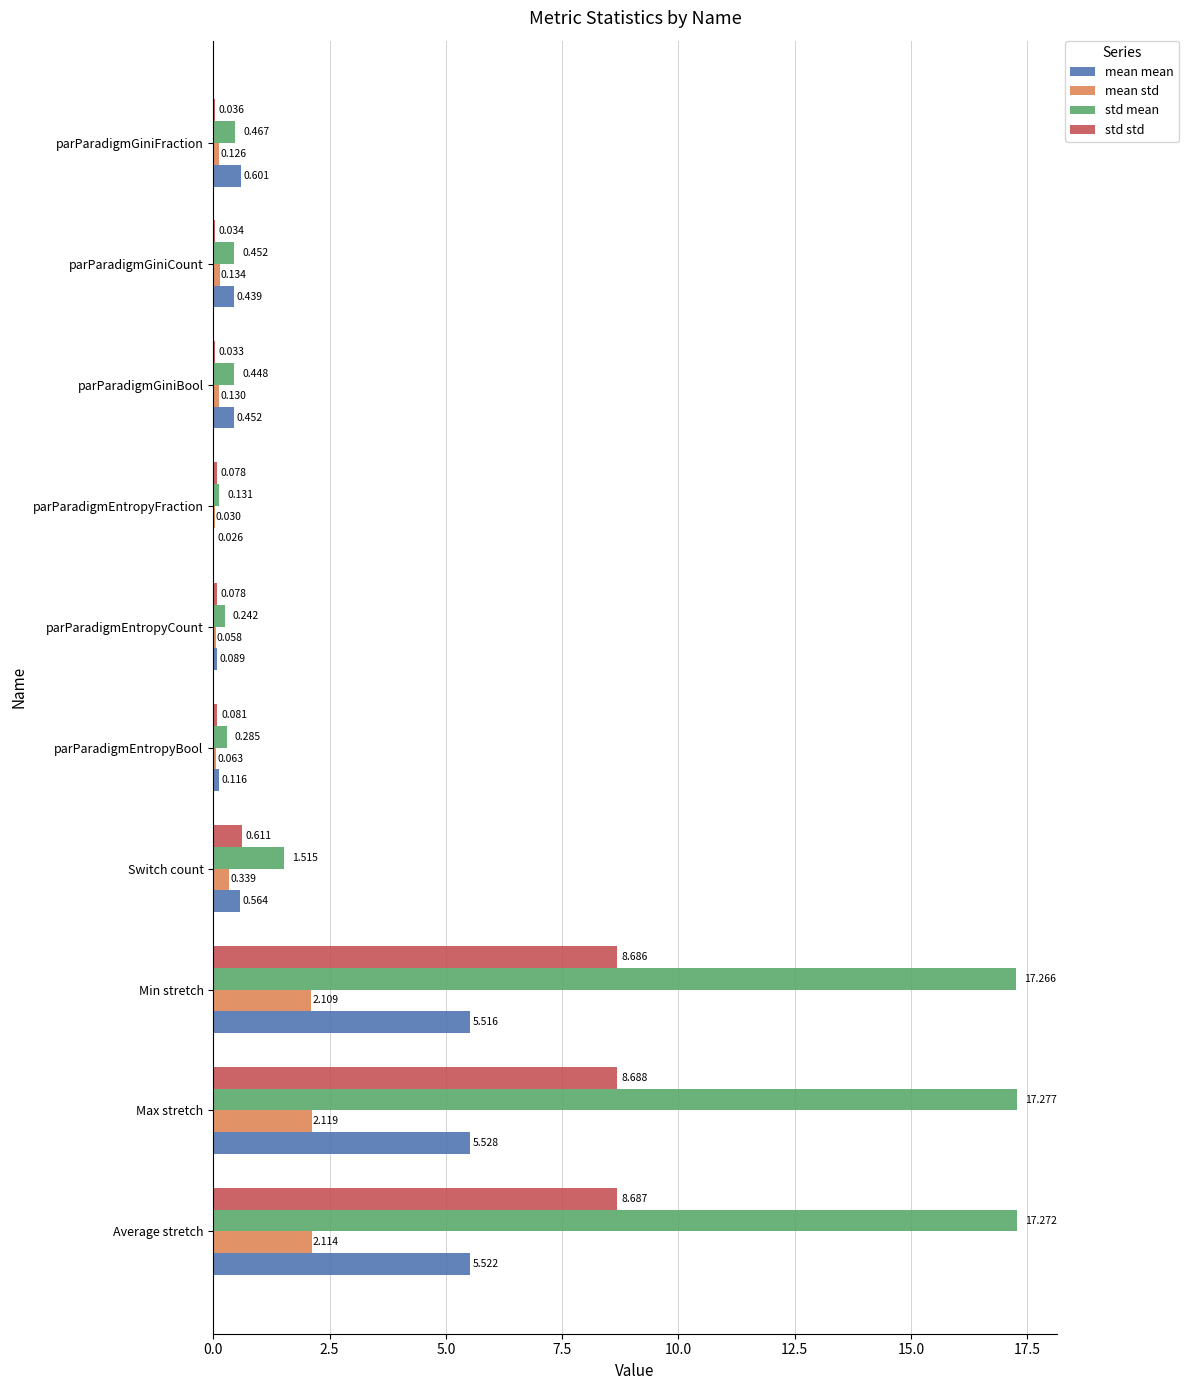

Which label corresponds to the largest value in the chart?

Max stretch